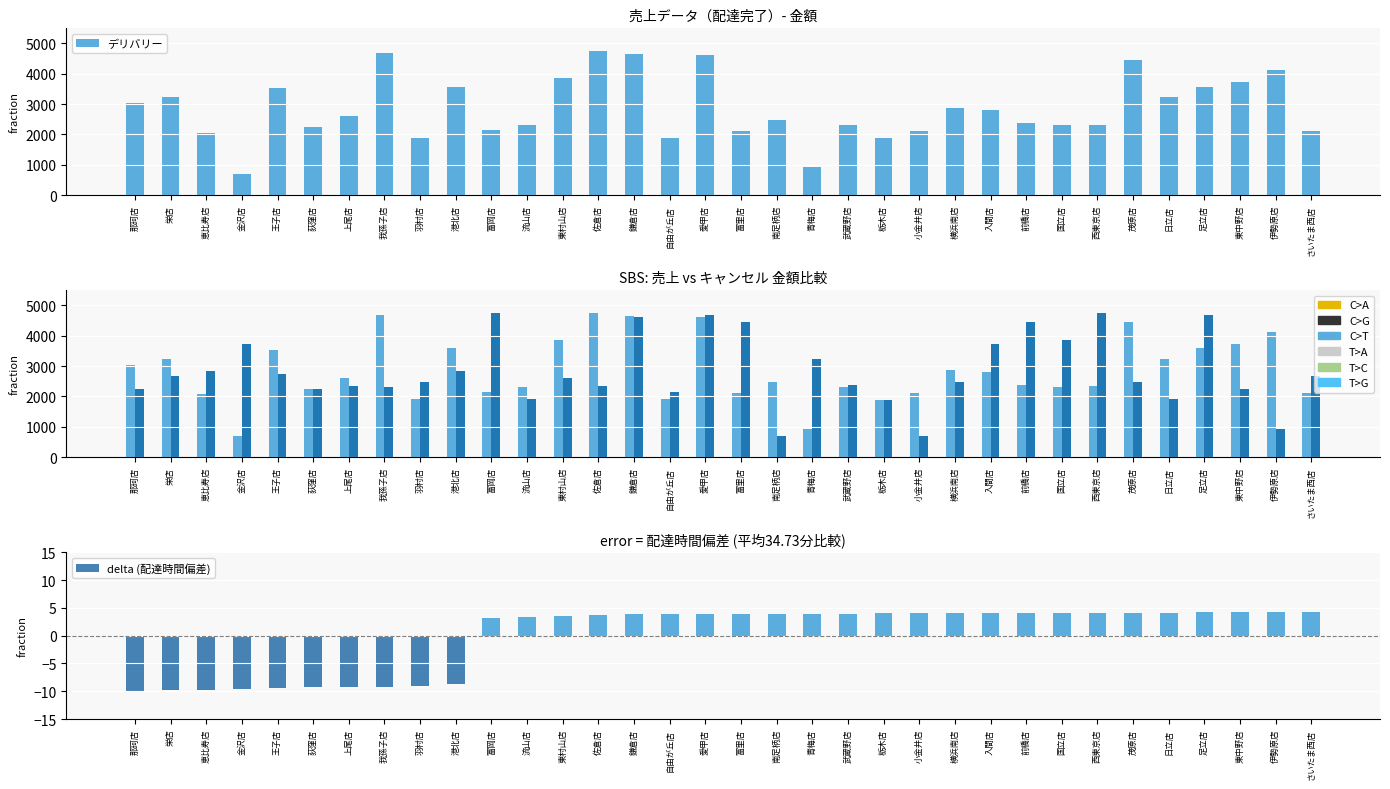

Is it true that デリバリー equals 3530.0 at 王子店?

True